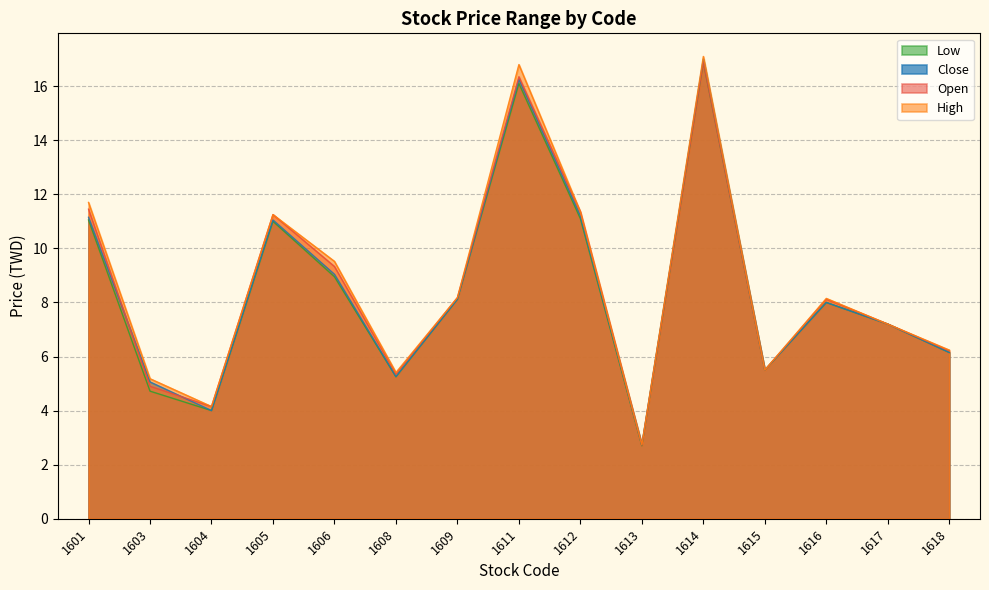

What is the spread (max minus min) of values at 1606?

0.6